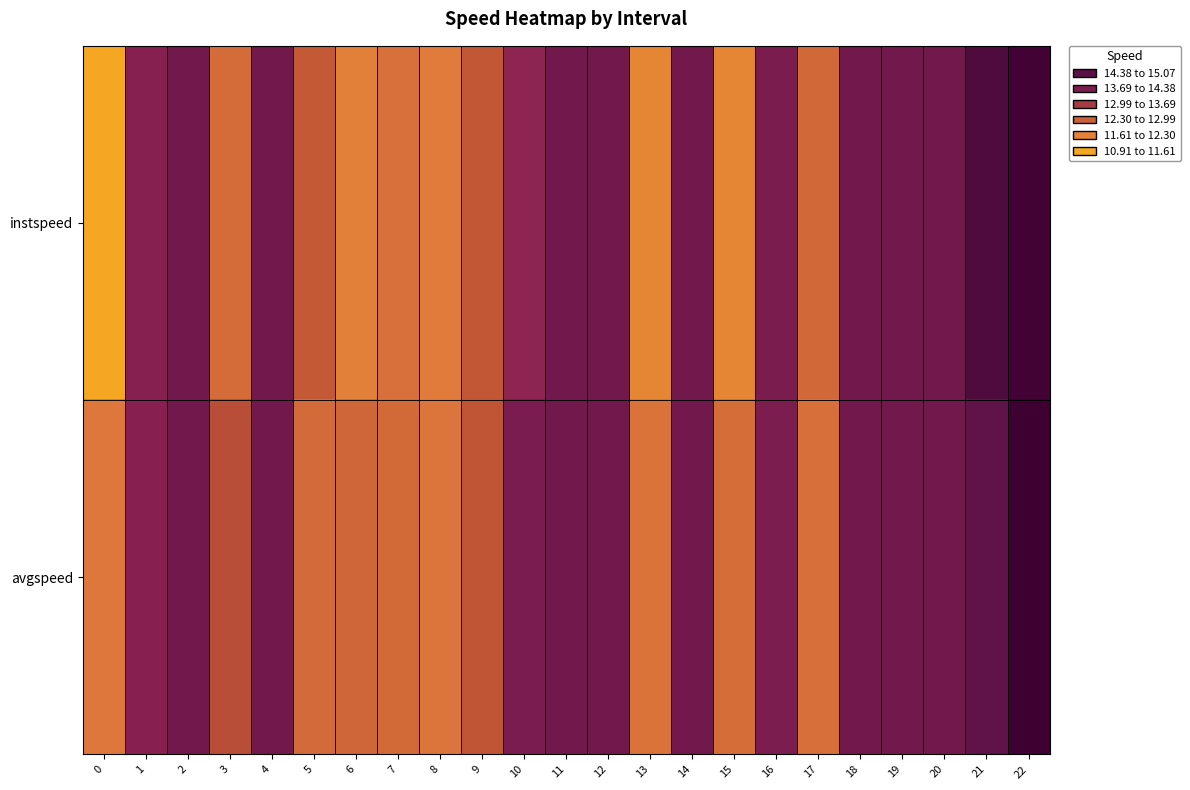

What is the greatest value displayed?

15.1